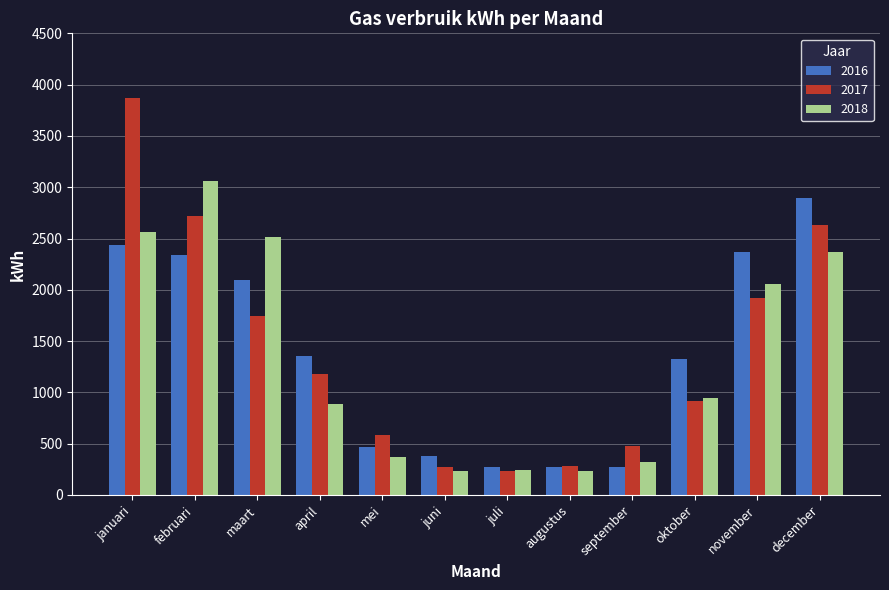

Which series has the largest range (max minus min)?

2017